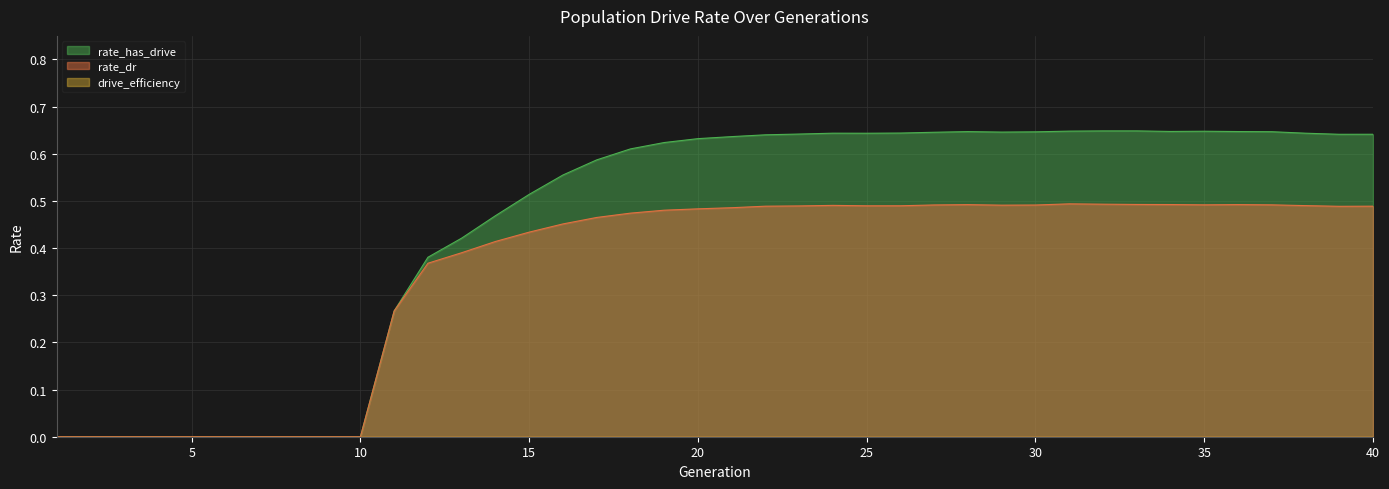

Which series has the largest total across all categories?

rate_has_drive